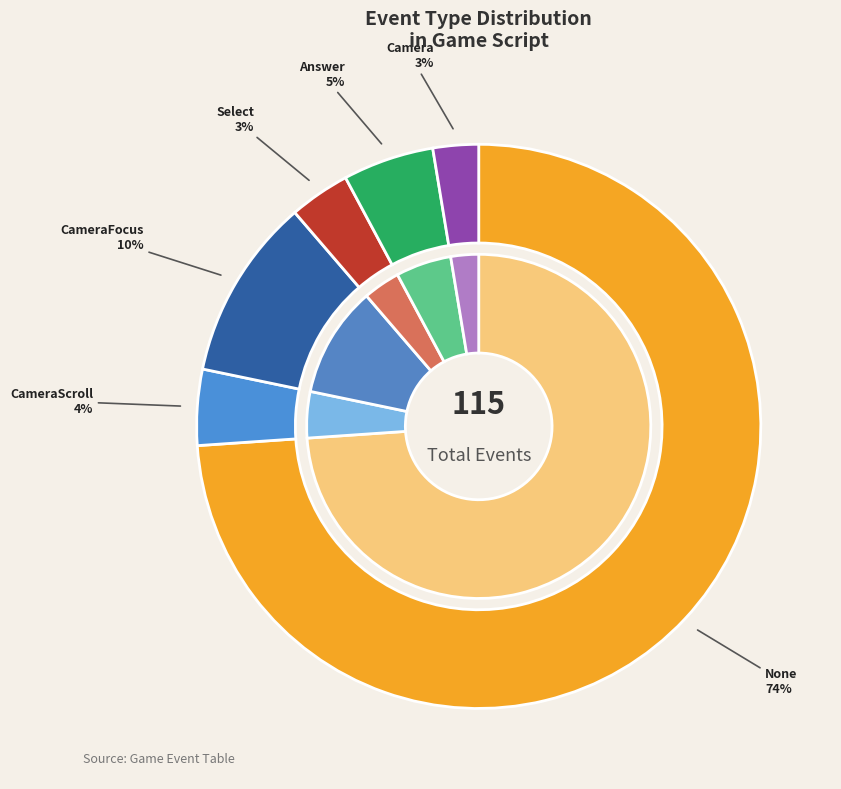

What is the majority slice?

None